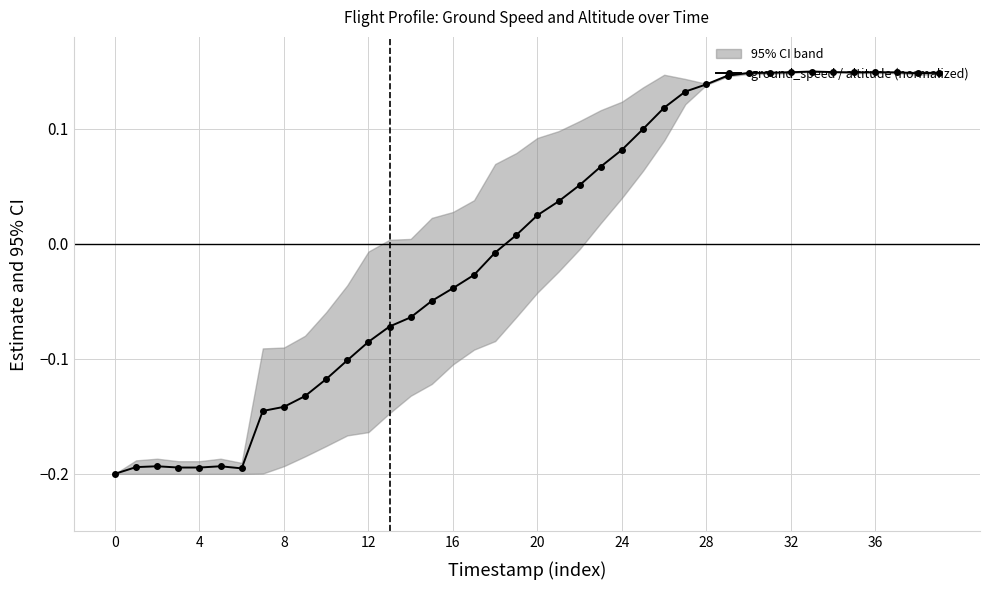

At which label is the value closest to 0?

18